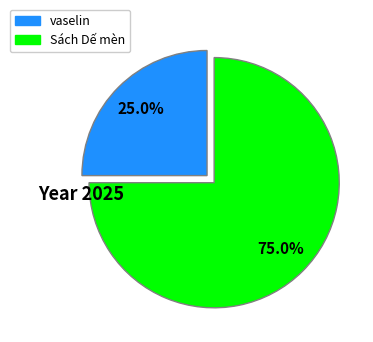

To the nearest percent, what is the difference between the largest and smallest slice percentages?

50%